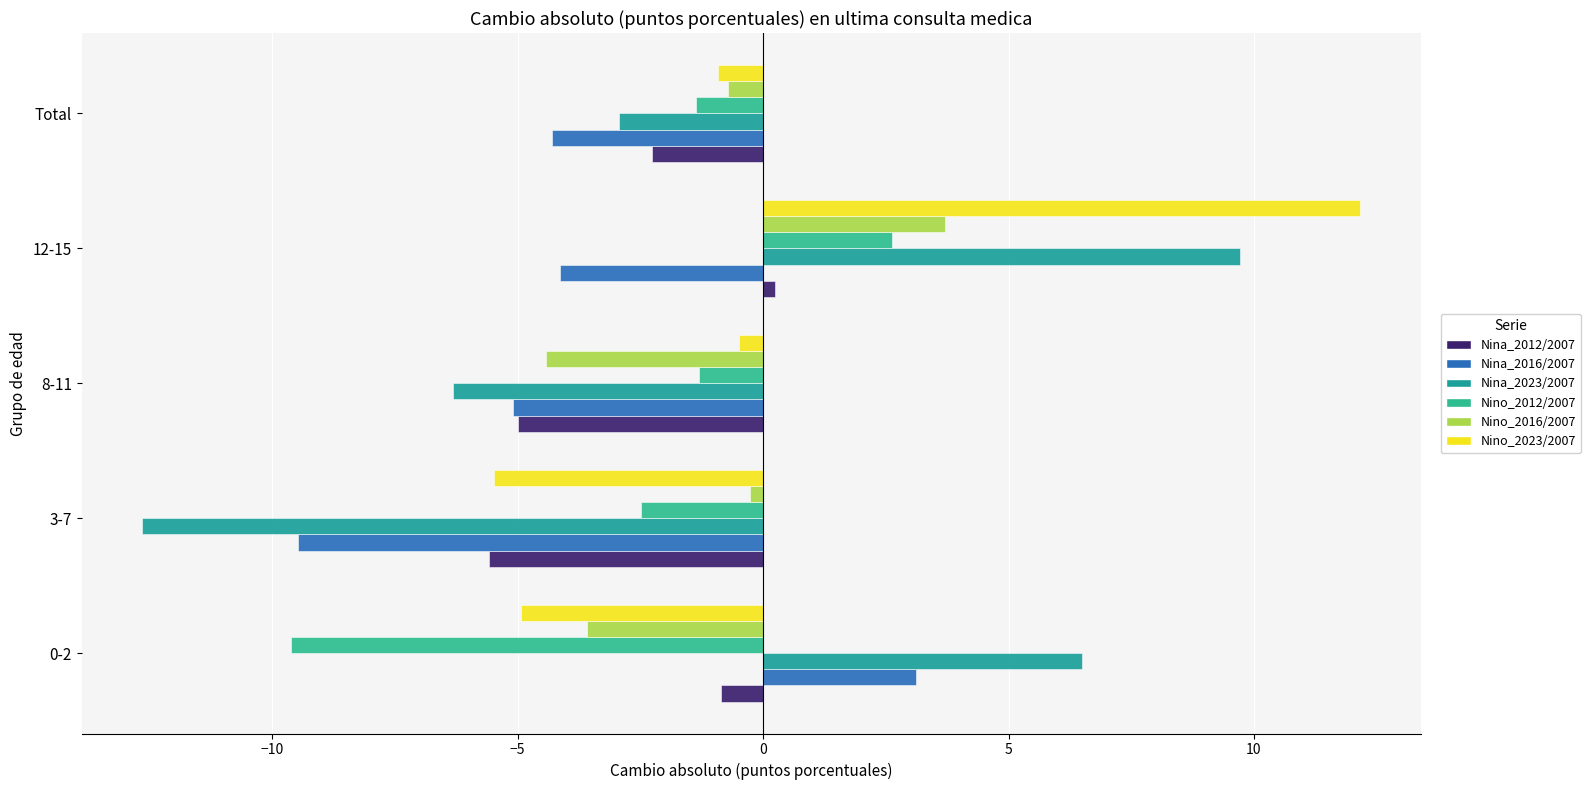

How many series are shown in this chart?

6